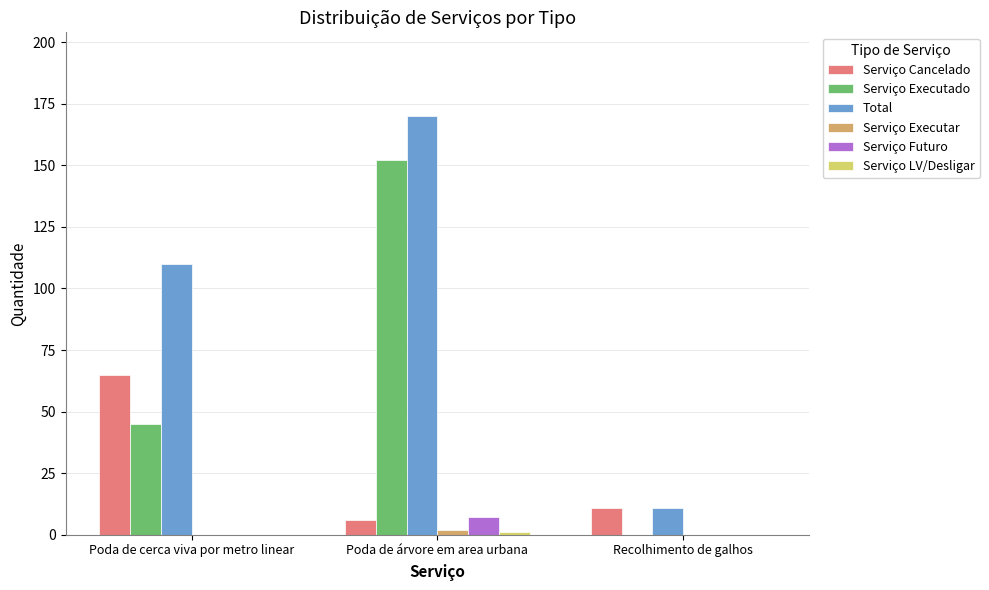

Which series has the largest total across all categories?

Total